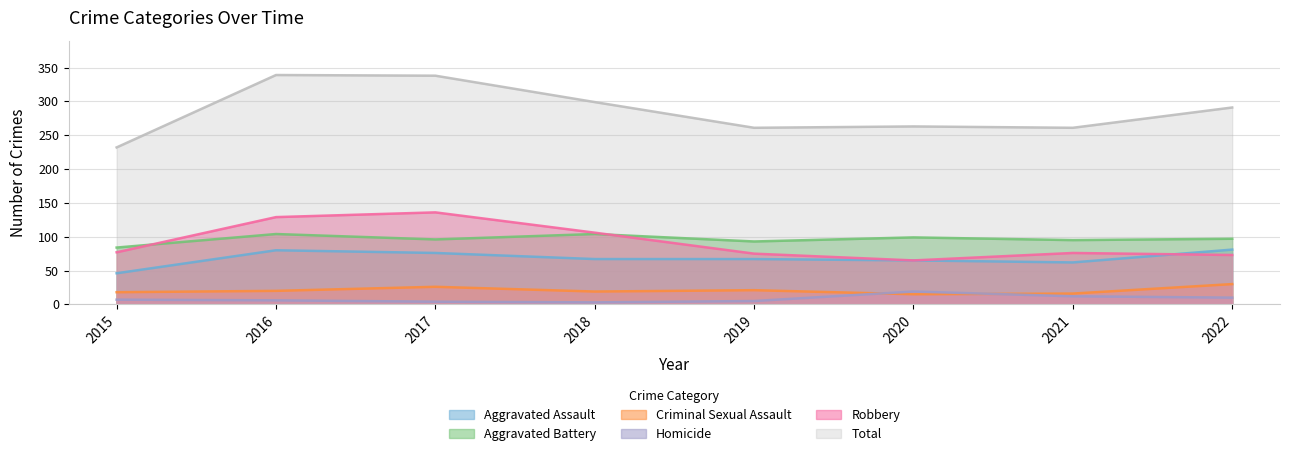

How many series are shown in this chart?

6